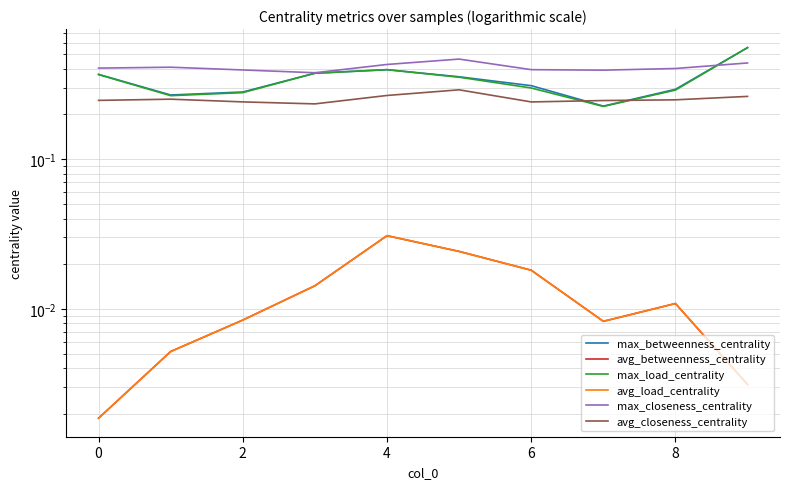

Where do max_load_centrality and max_betweenness_centrality first cross each other?

4 and 6